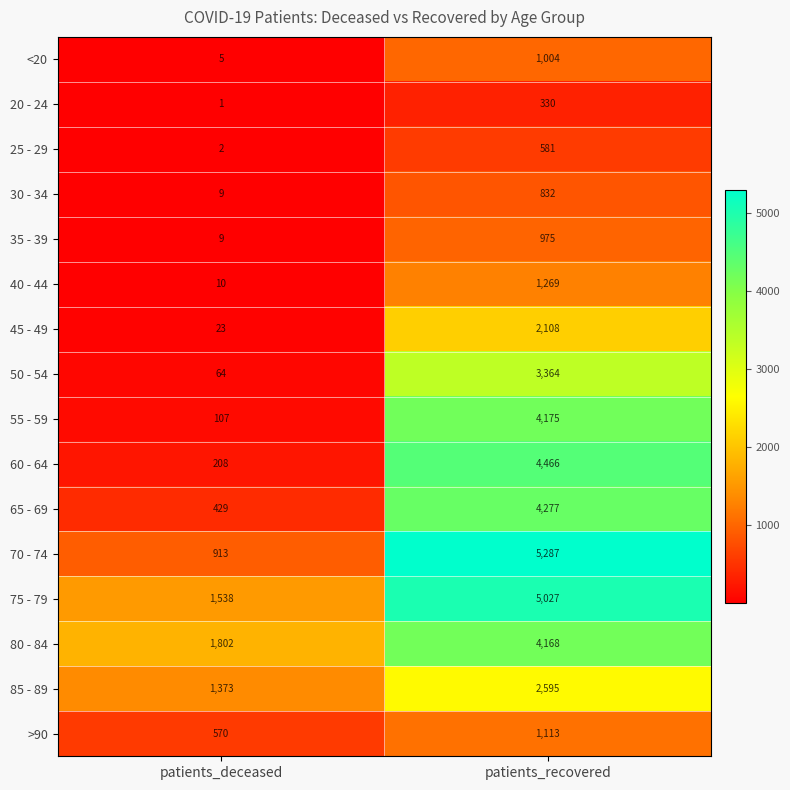

What is the average value of the 45 - 49 series?

1066